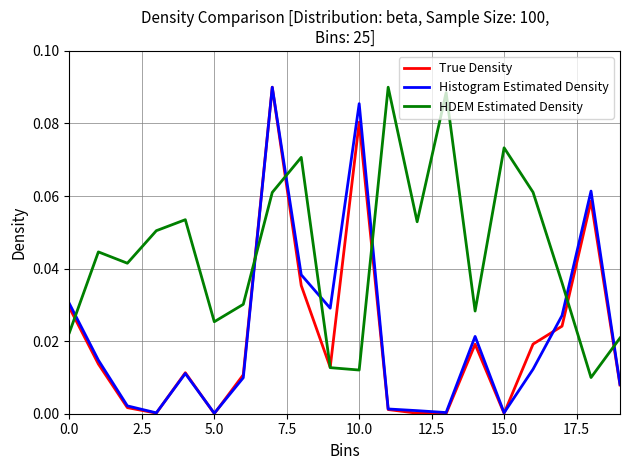

What are all the series names shown in the legend?

True Density, Histogram Estimated Density, HDEM Estimated Density